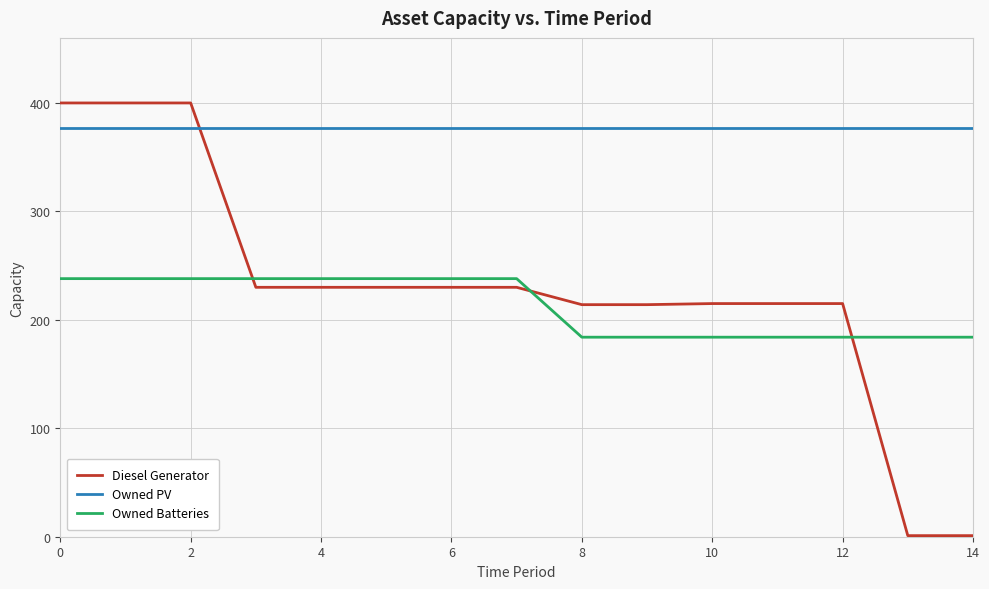

What is the greatest value displayed?

400